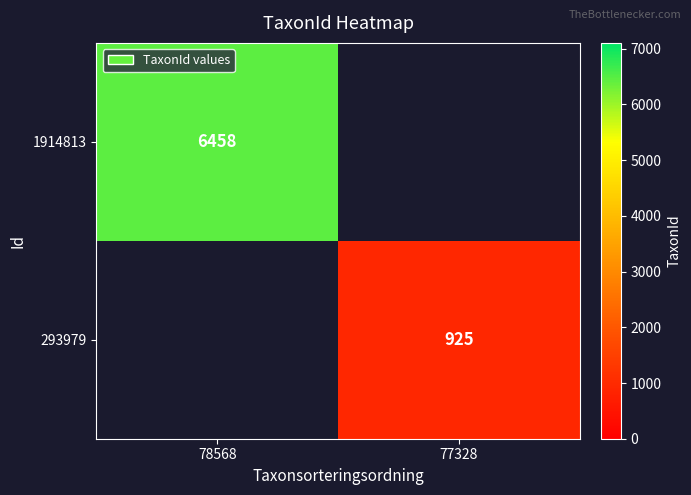

The 293979 series shows 454 at 77328. True or false?

False